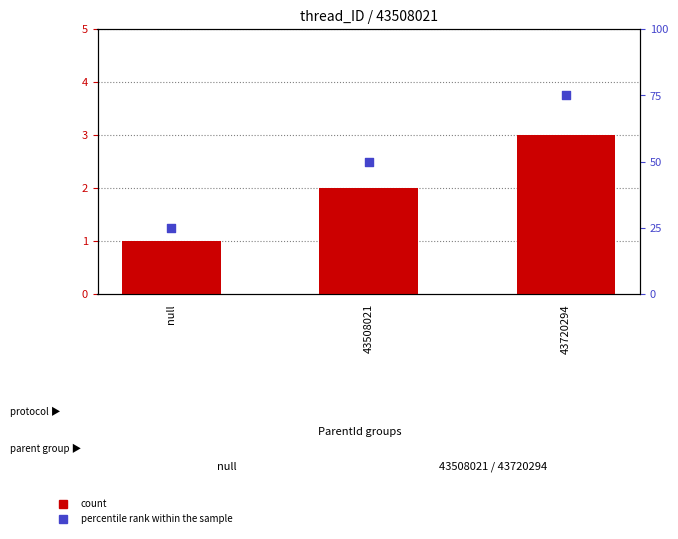

Is the value of count at null greater than the value of percentile rank within the sample at 43508021?

No